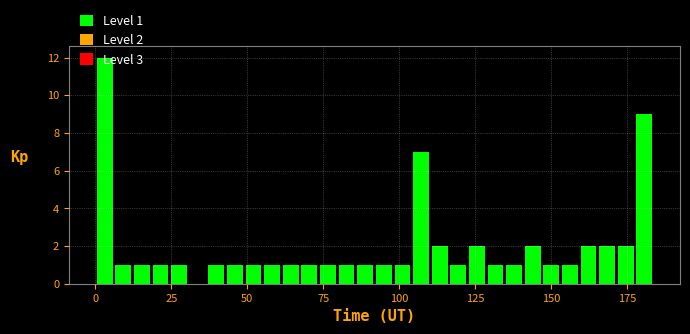

Around what value on the x-axis is the tallest bar? Give the approximate position of its centre, as read against the axis.

5